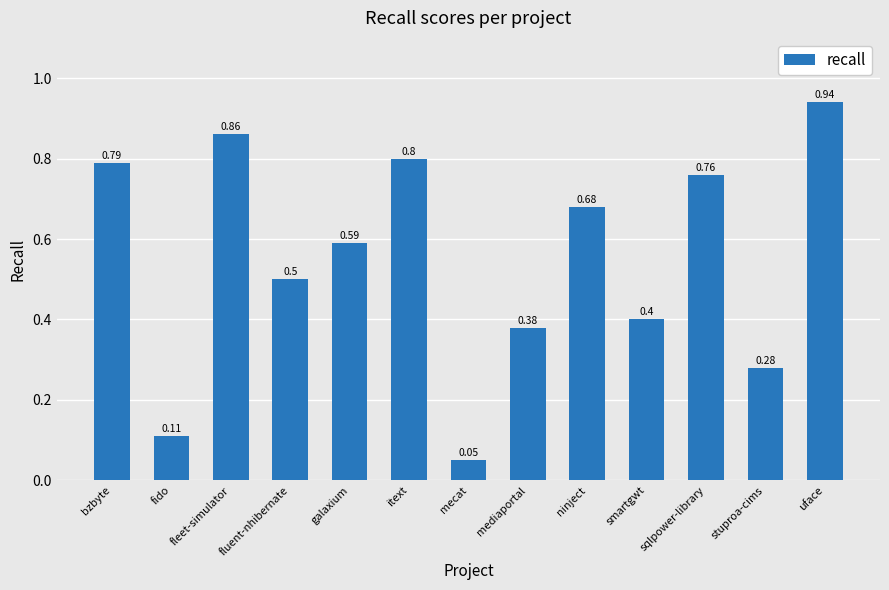

Between ninject and smartgwt, which is larger?

ninject